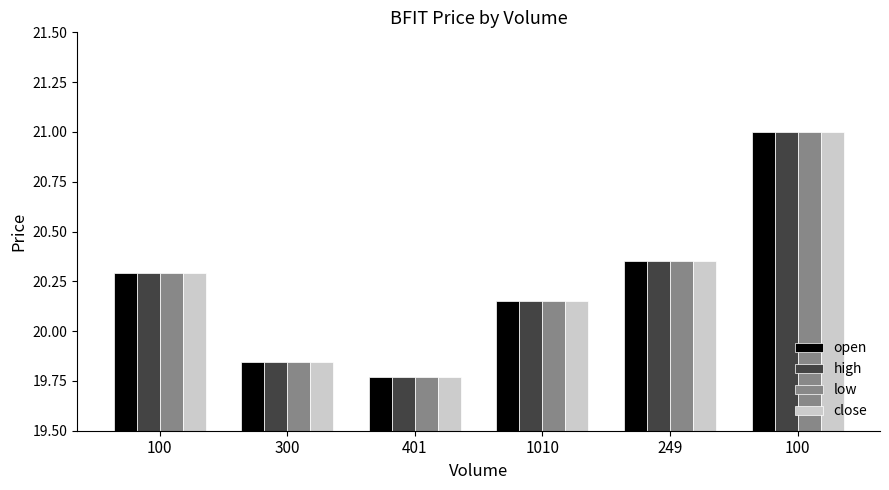

Which series has the largest range (max minus min)?

open